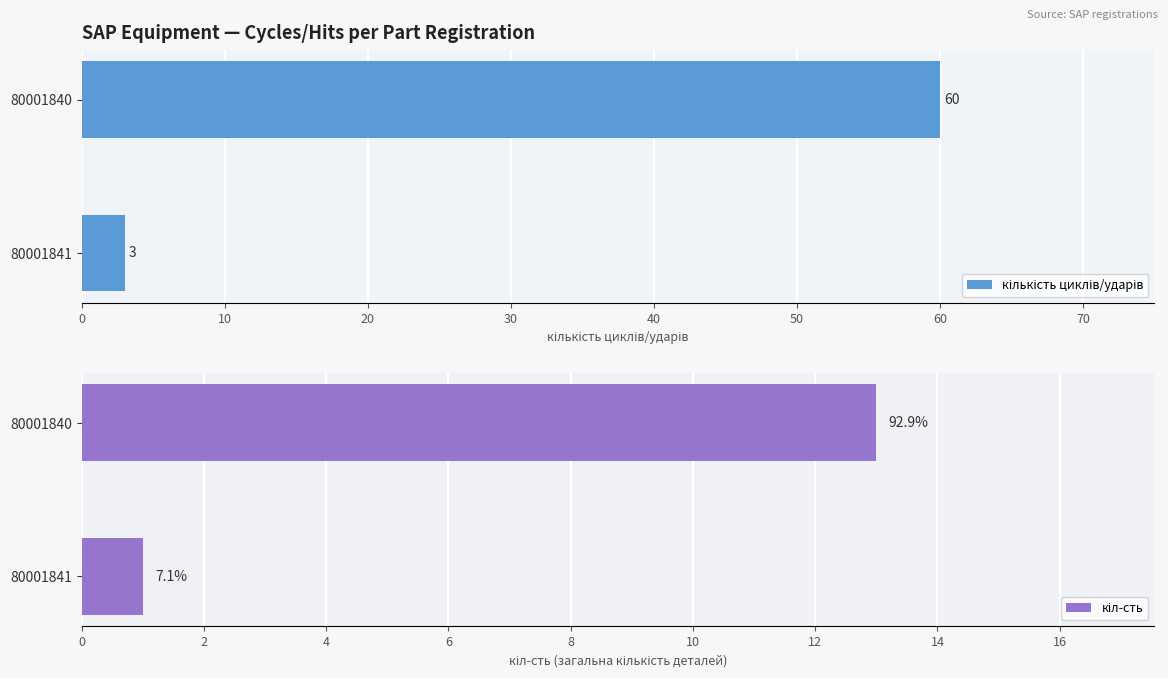

Reading left to right, list all the values displayed in this chart.

кількість циклів/ударів: 3	60
кіл-сть: 1	13